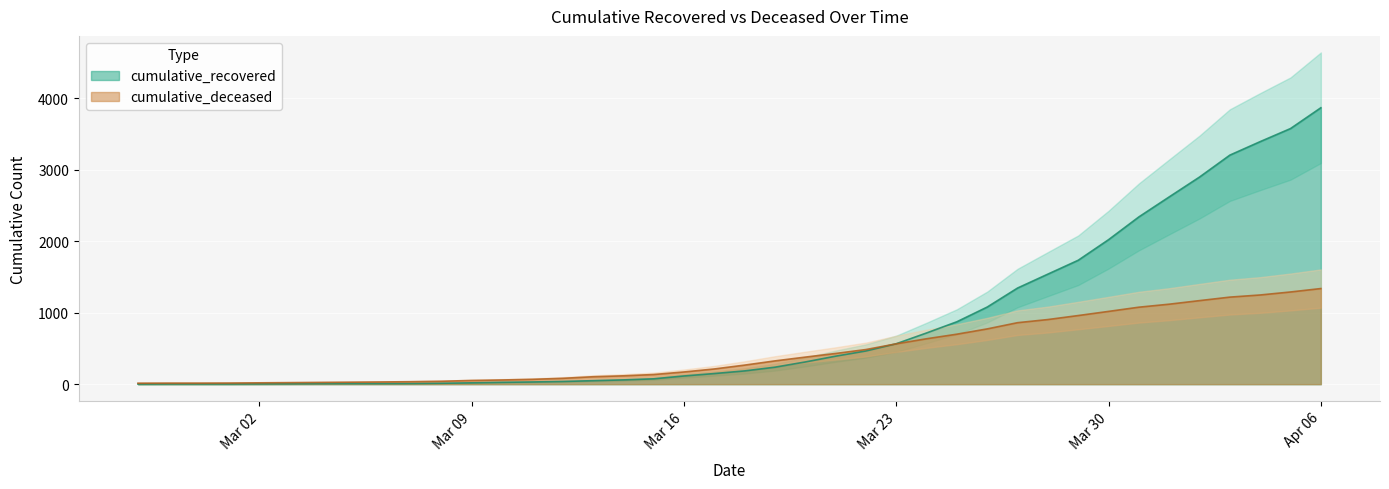

The cumulative_recovered series shows 12 at 2020-03-04. True or false?

False